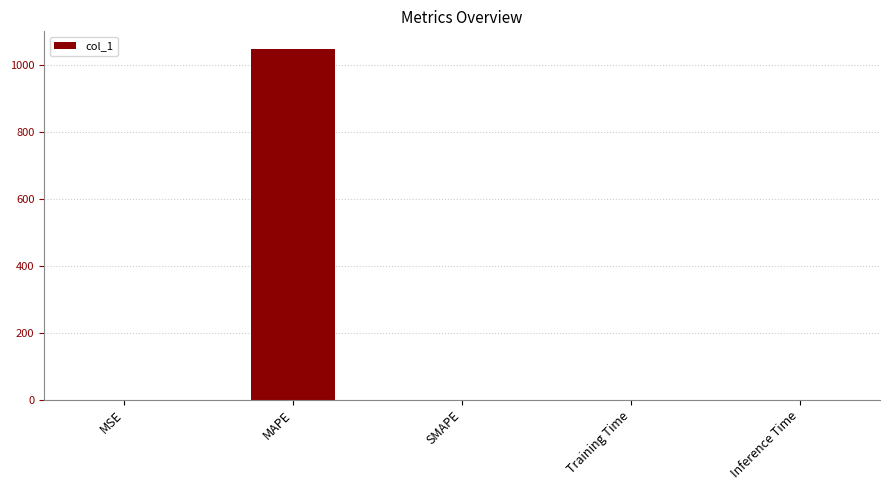

What is the sum of all values?

1049.7